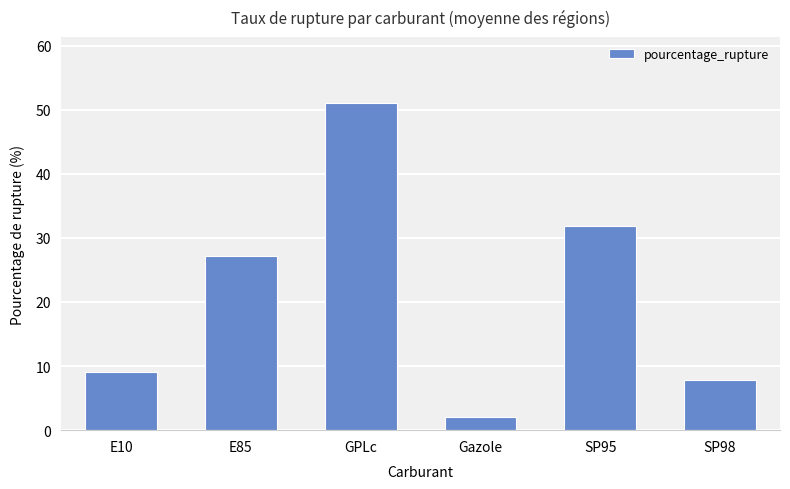

What is the label of the 1st bar from the left?

E10